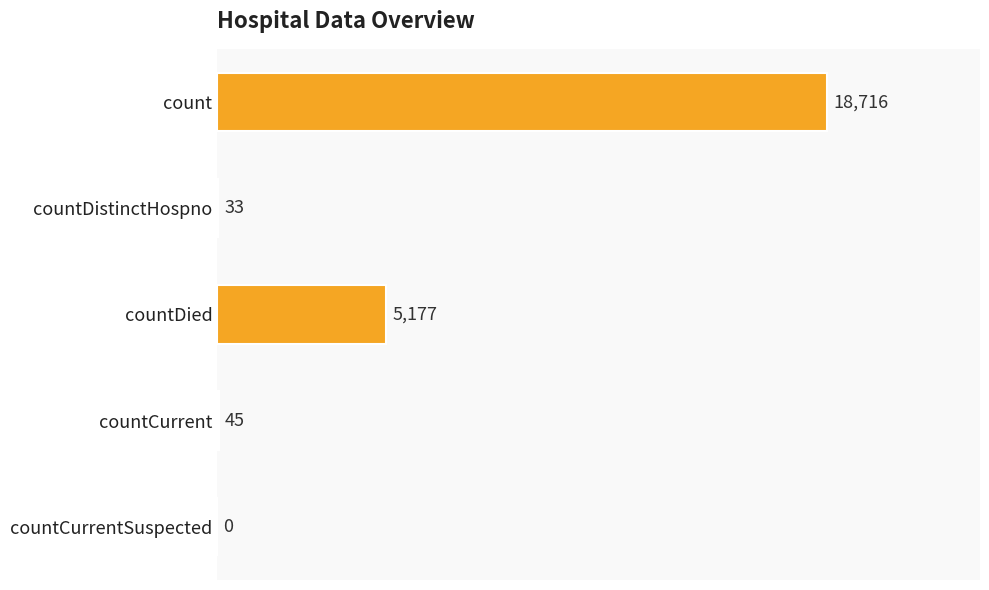

The chart shows a value of -10650 at countCurrentSuspected. True or false?

False